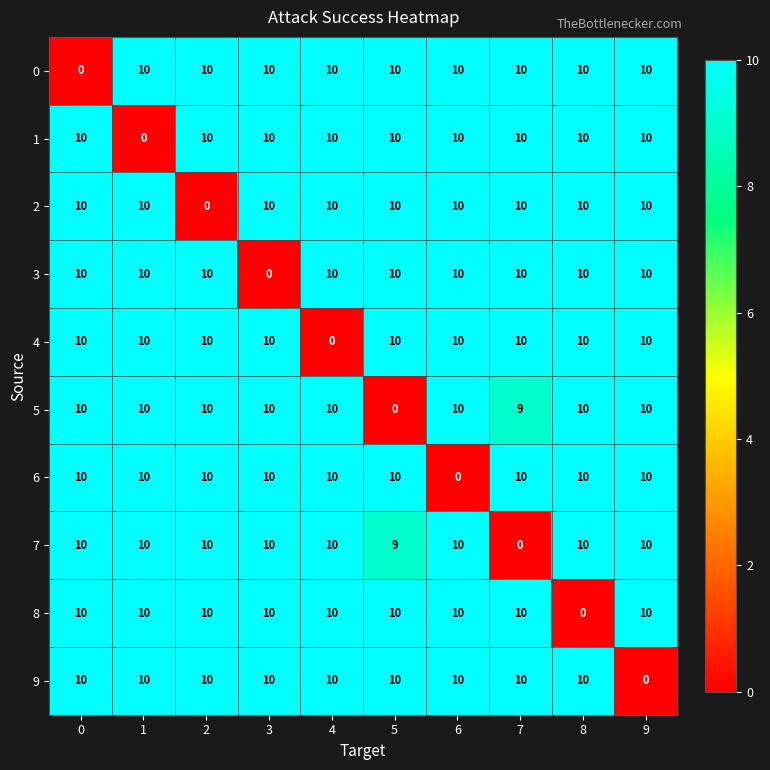

What is the highest value of the 8 series?

10